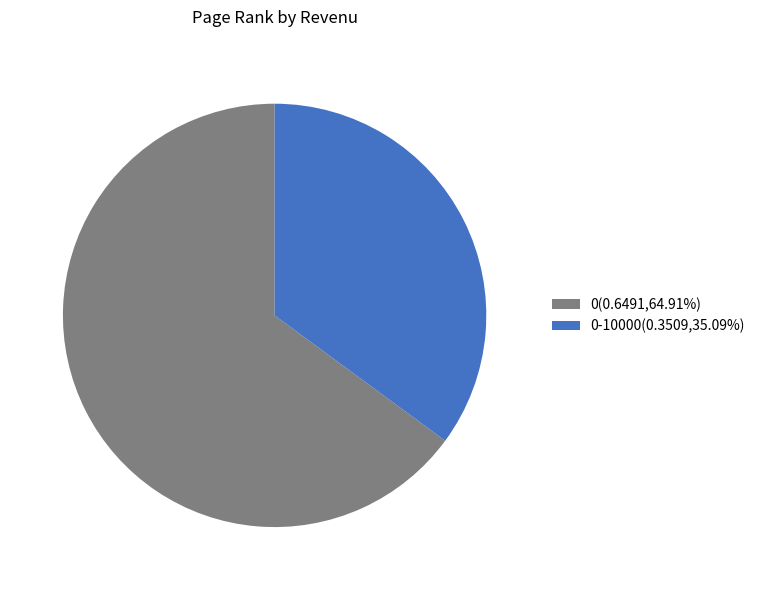

How many slices are in this pie chart?

2